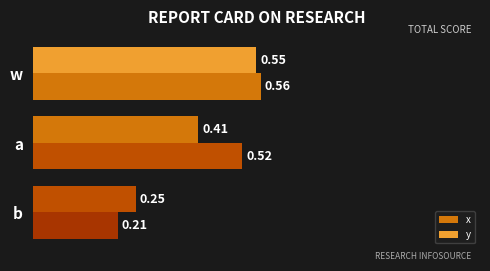

How many categories are shown in the chart?

3